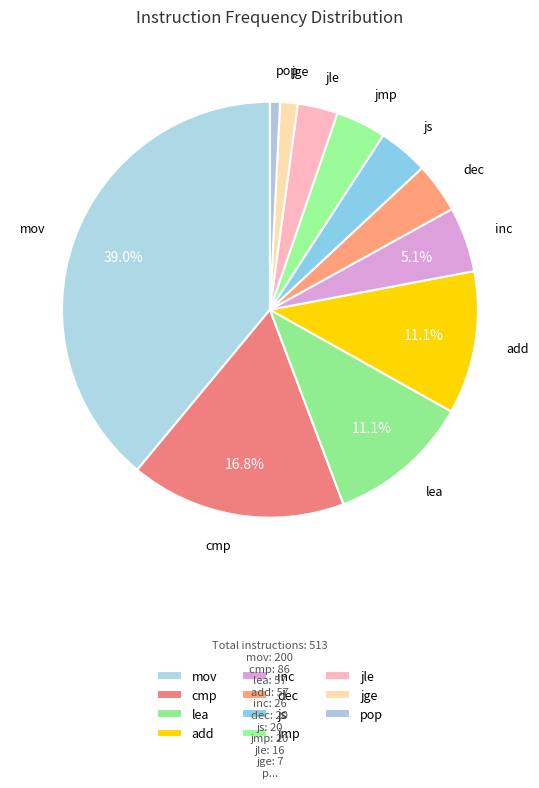

Which category has the biggest portion of the pie?

mov